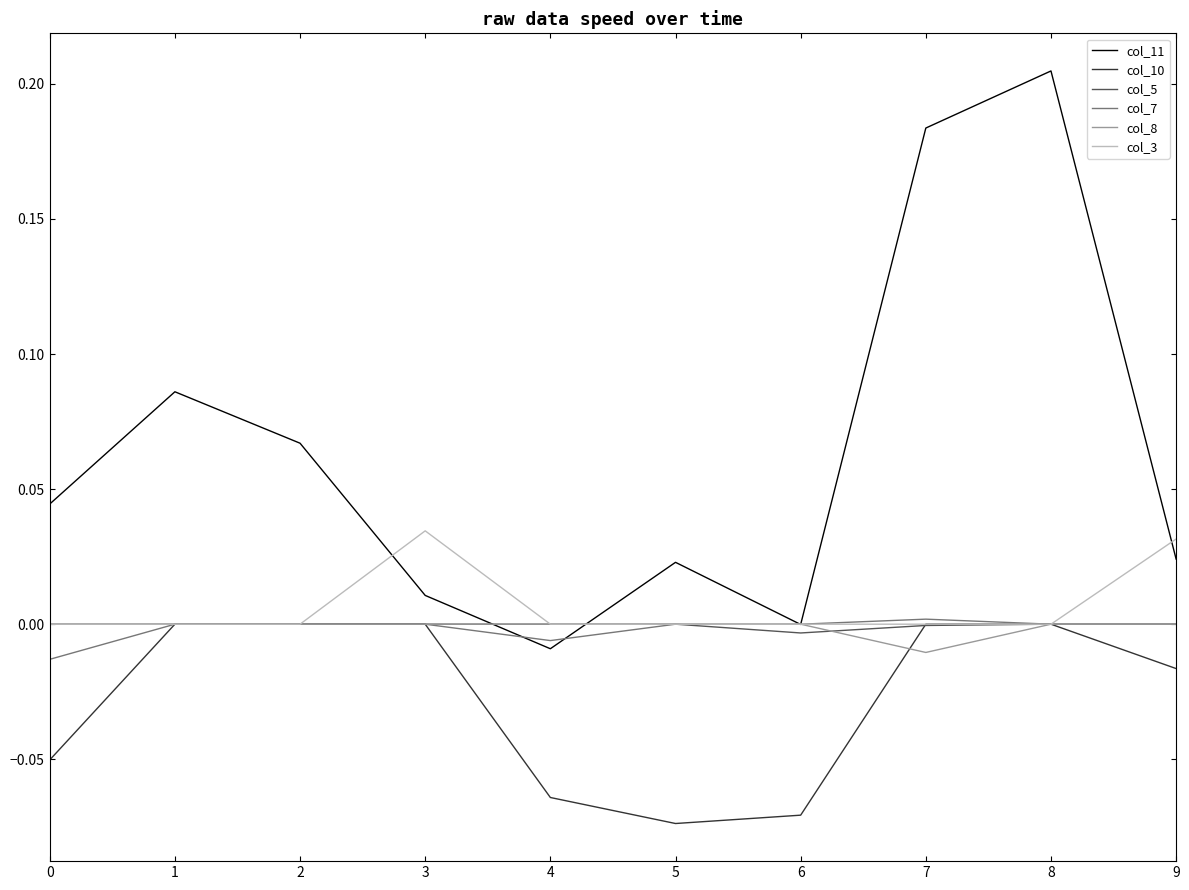

Is this an area chart (filled region under the line)?

No